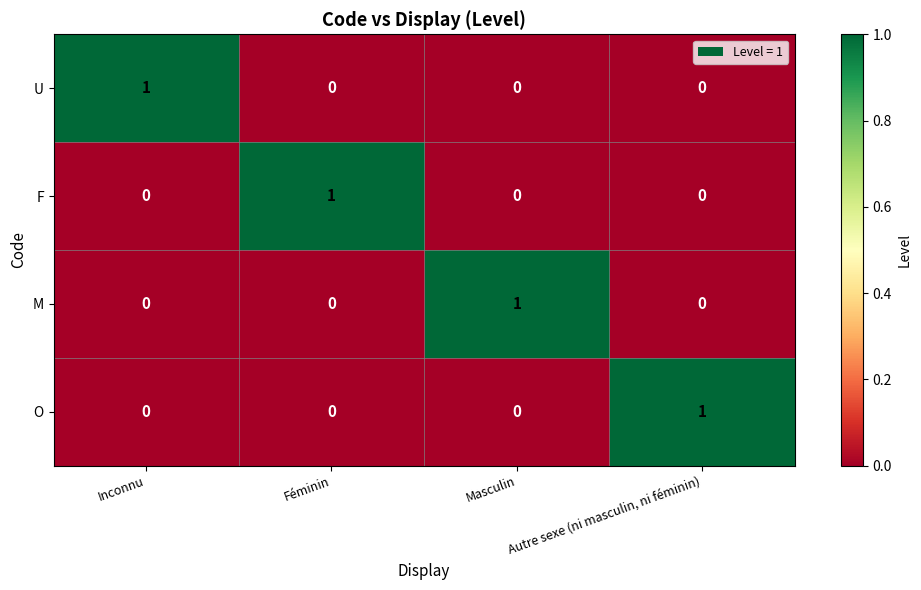

How many M values are between 0 and 1?

4